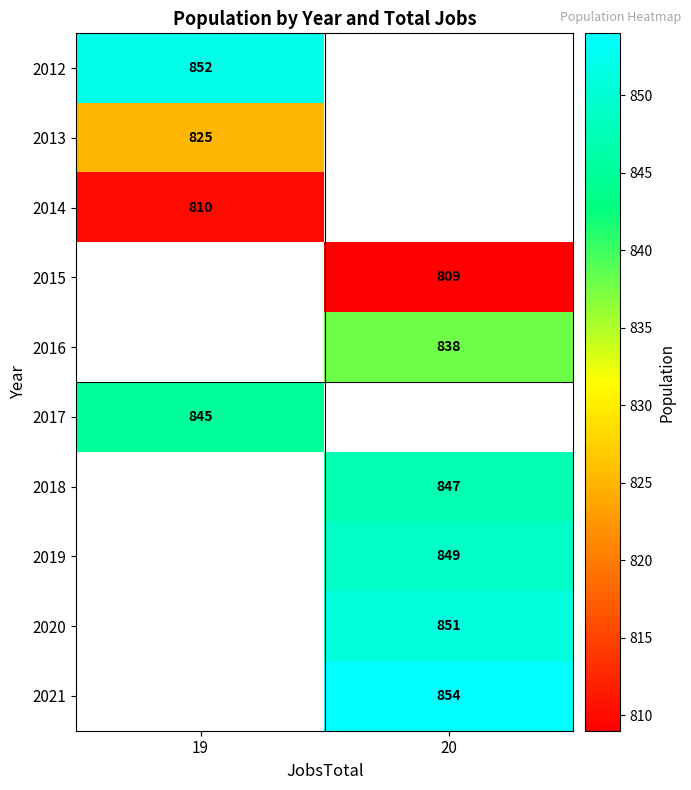

At how many categories does at least one series exceed 849?

2